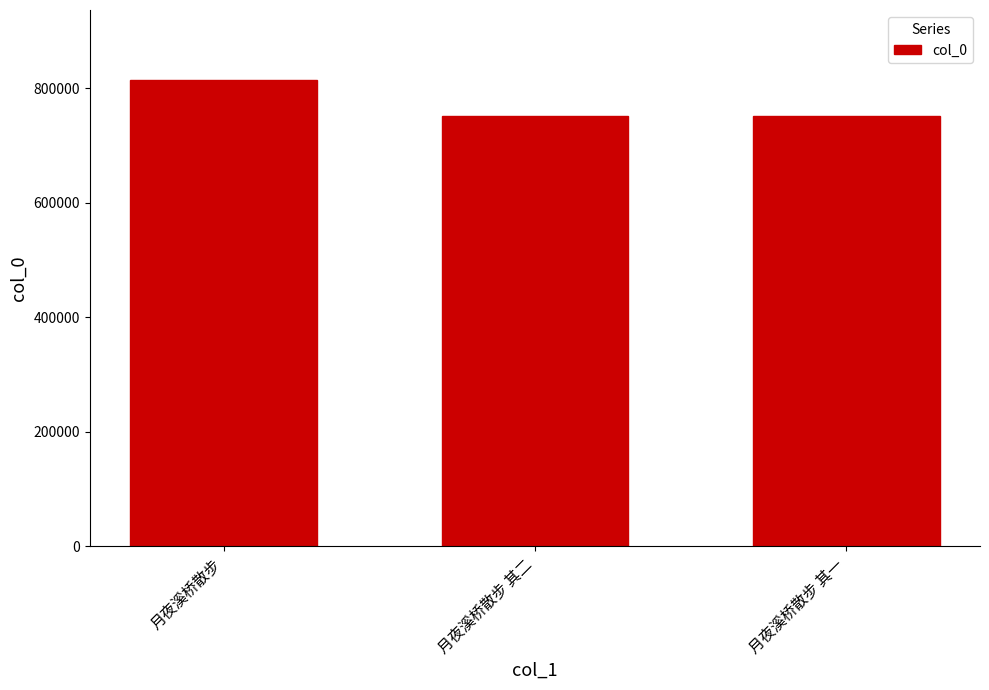

Are the bars grouped side by side (vs. stacked)?

No